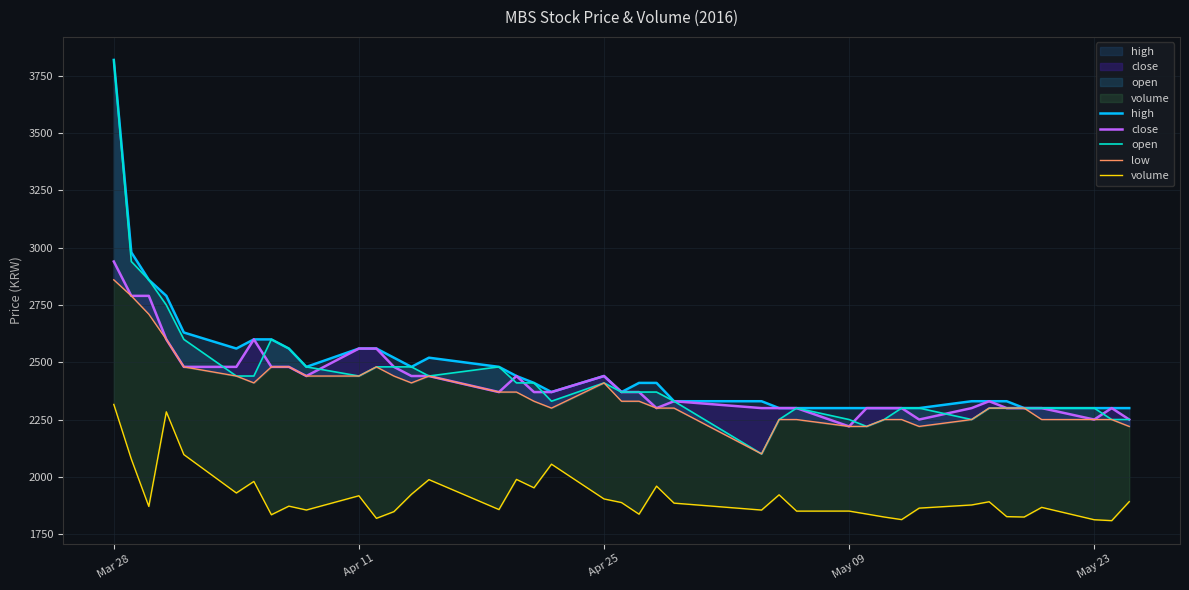

Which series has the largest range (max minus min)?

open